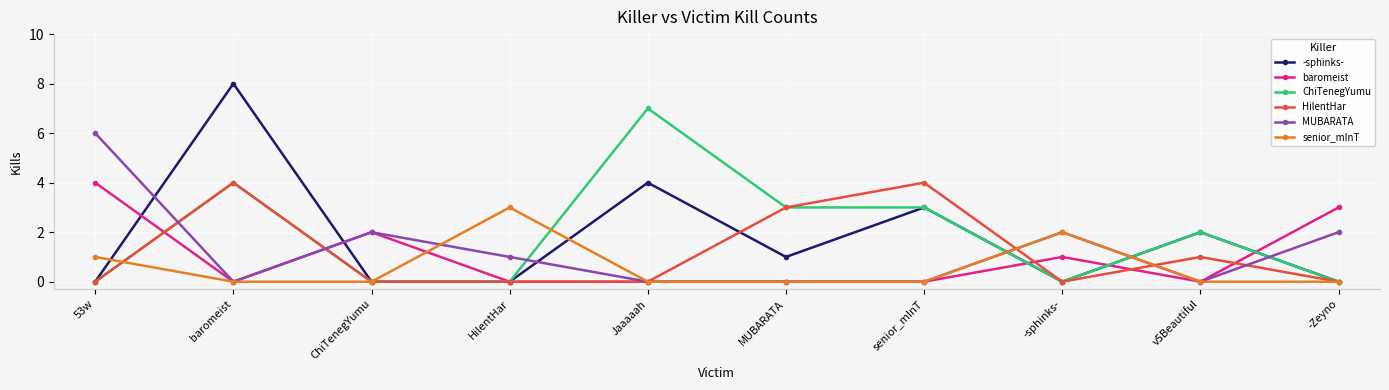

Which category has the highest value across all series?

baromeist